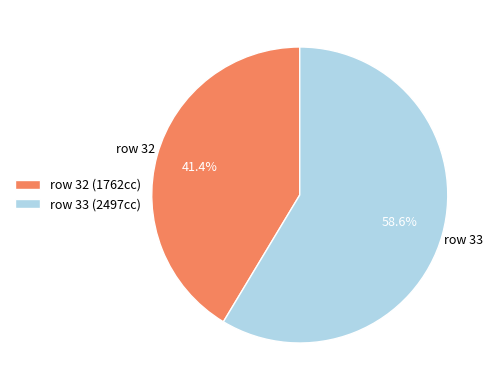

Rank the categories by value from highest to lowest.

row 33, row 32